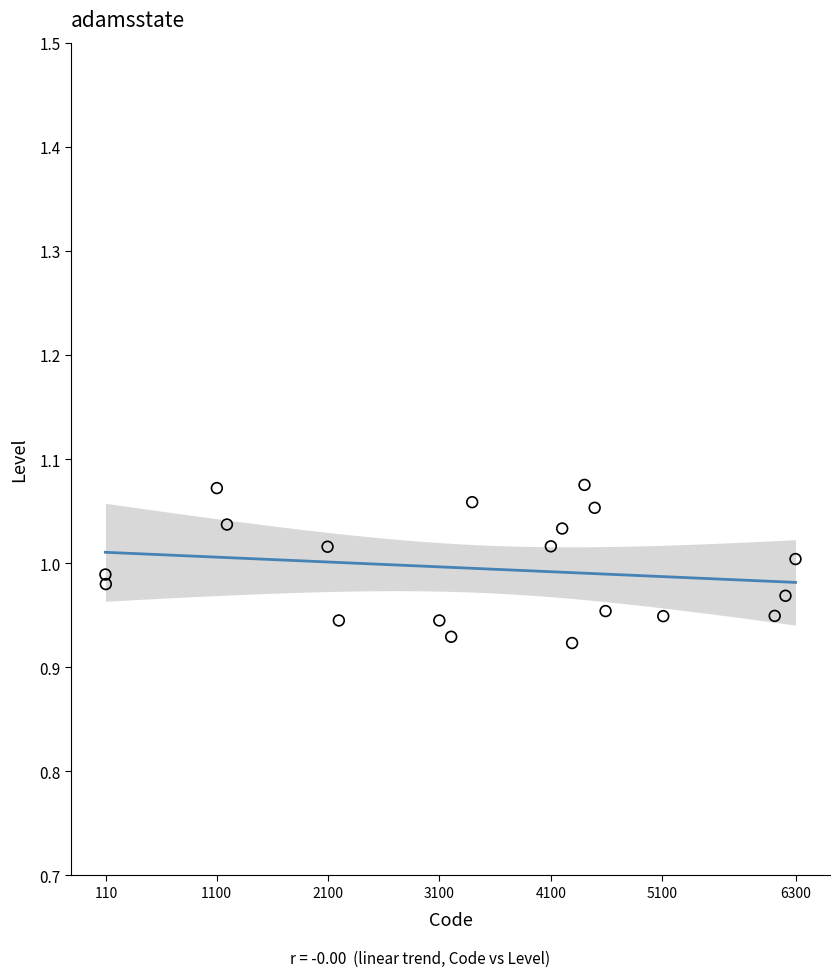

What is the range of X values (max minus min)?

6194.1